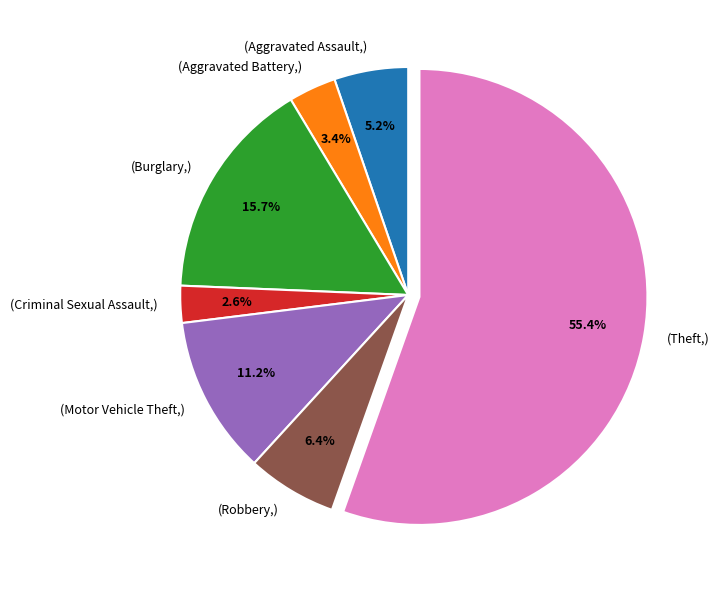

Is there any slice that represents more than half of the pie?

Yes